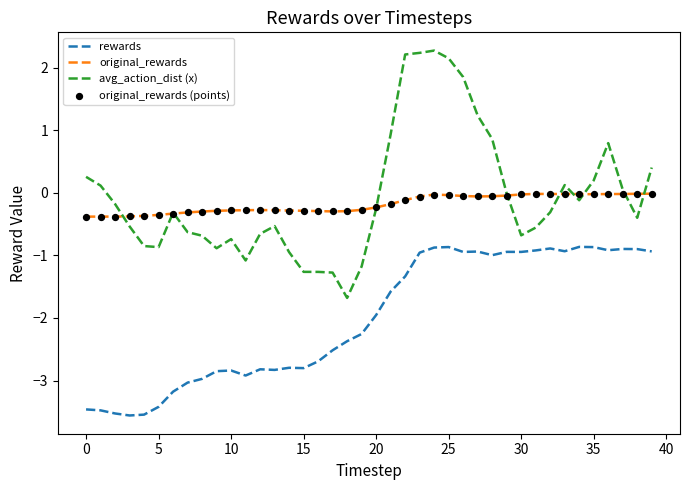

At how many categories does at least one series exceed -1?

40